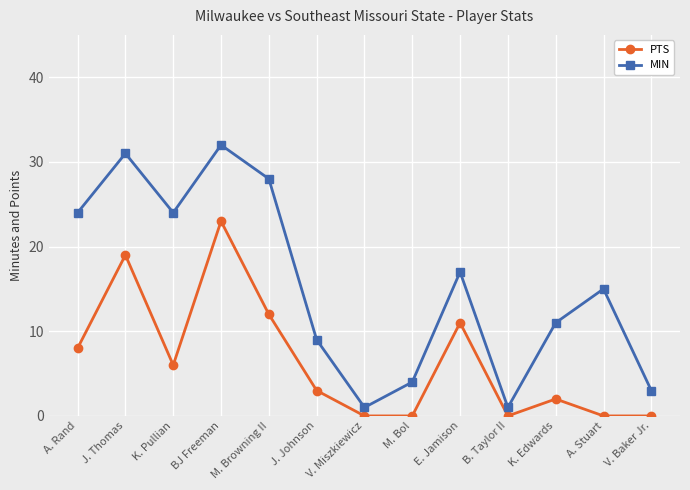

Count the number of categories in the chart.

13